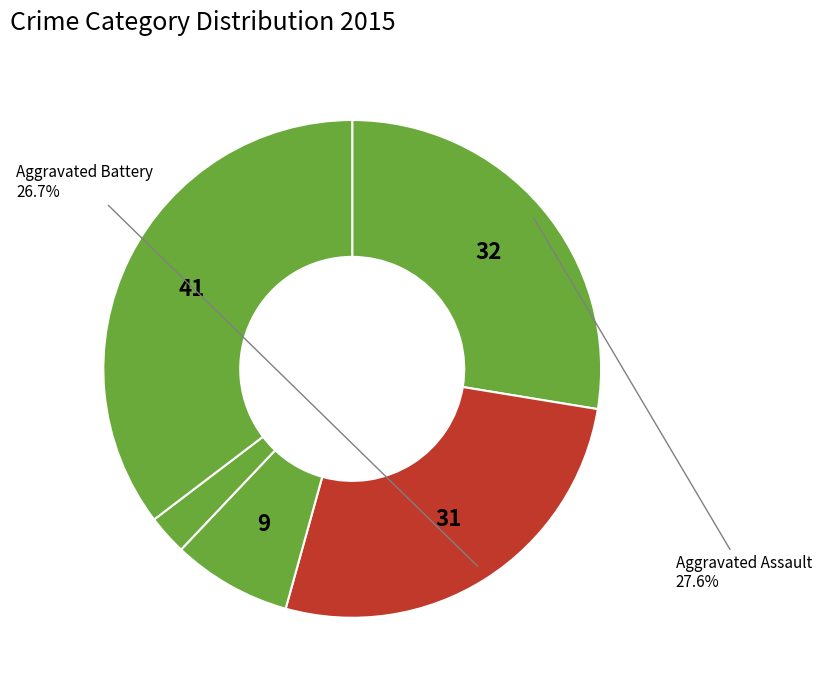

How many slices are in this pie chart?

5